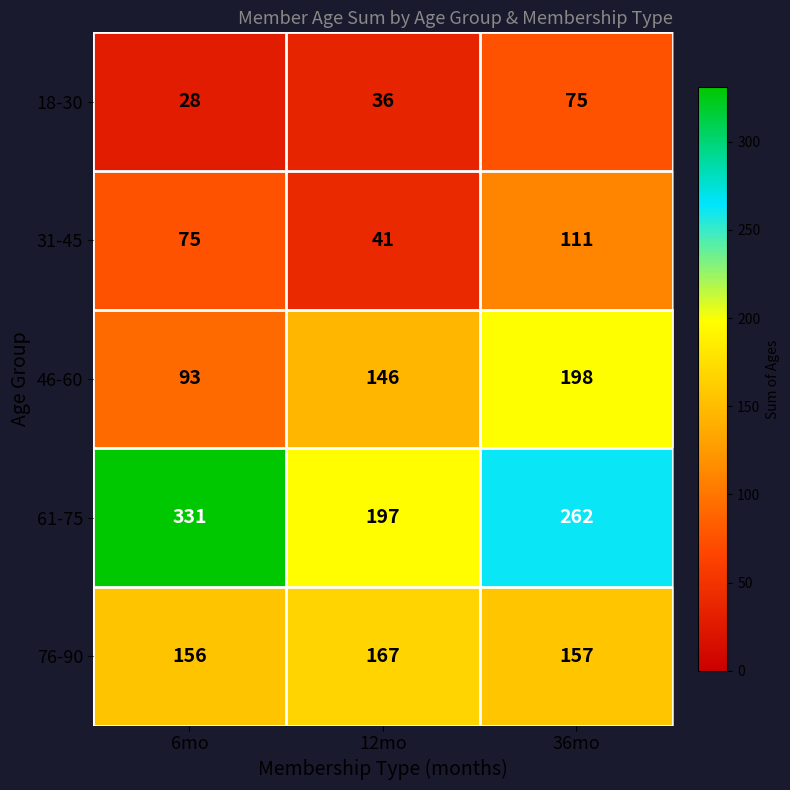

Rank the categories by 18-30 value from lowest to highest.

6mo, 12mo, 36mo